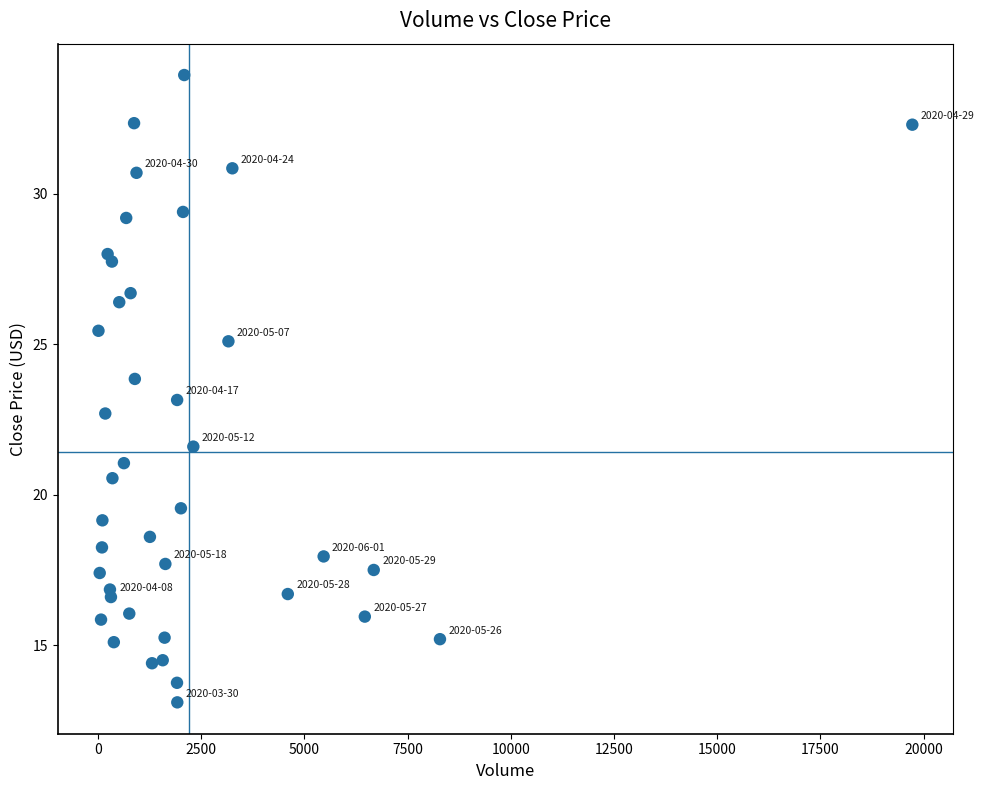

What is the range of X values (max minus min)?

19709.0